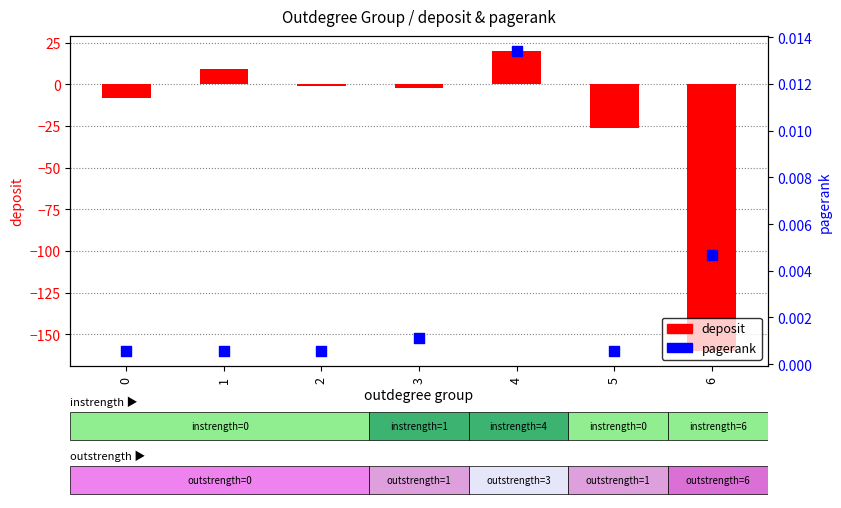

Which series has the largest total across all categories?

pagerank